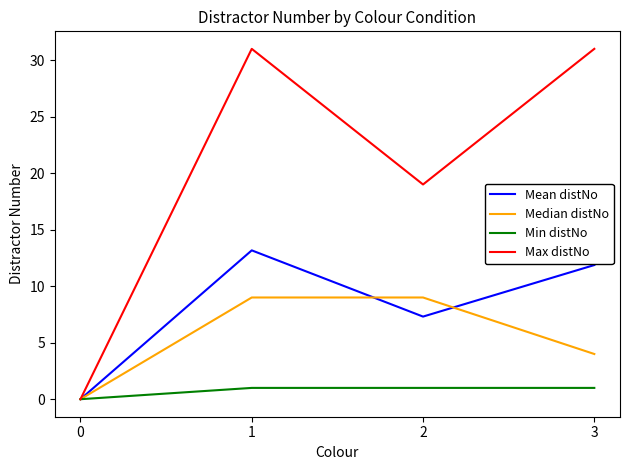

What is the approximate value of Median distNo at 3?

4.0